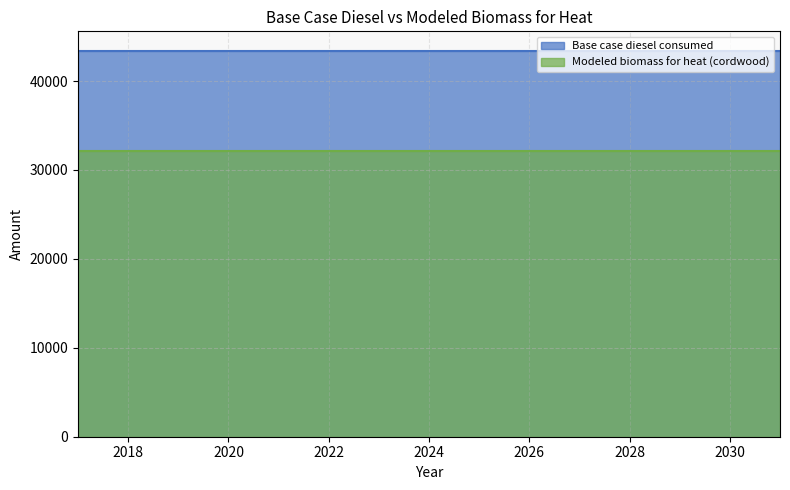

What is the spread (max minus min) of values at 2024?

11315.1